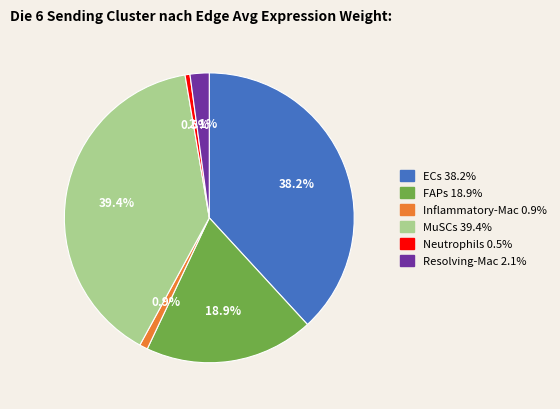

What percentage is NOT represented by Neutrophils?

99.5%